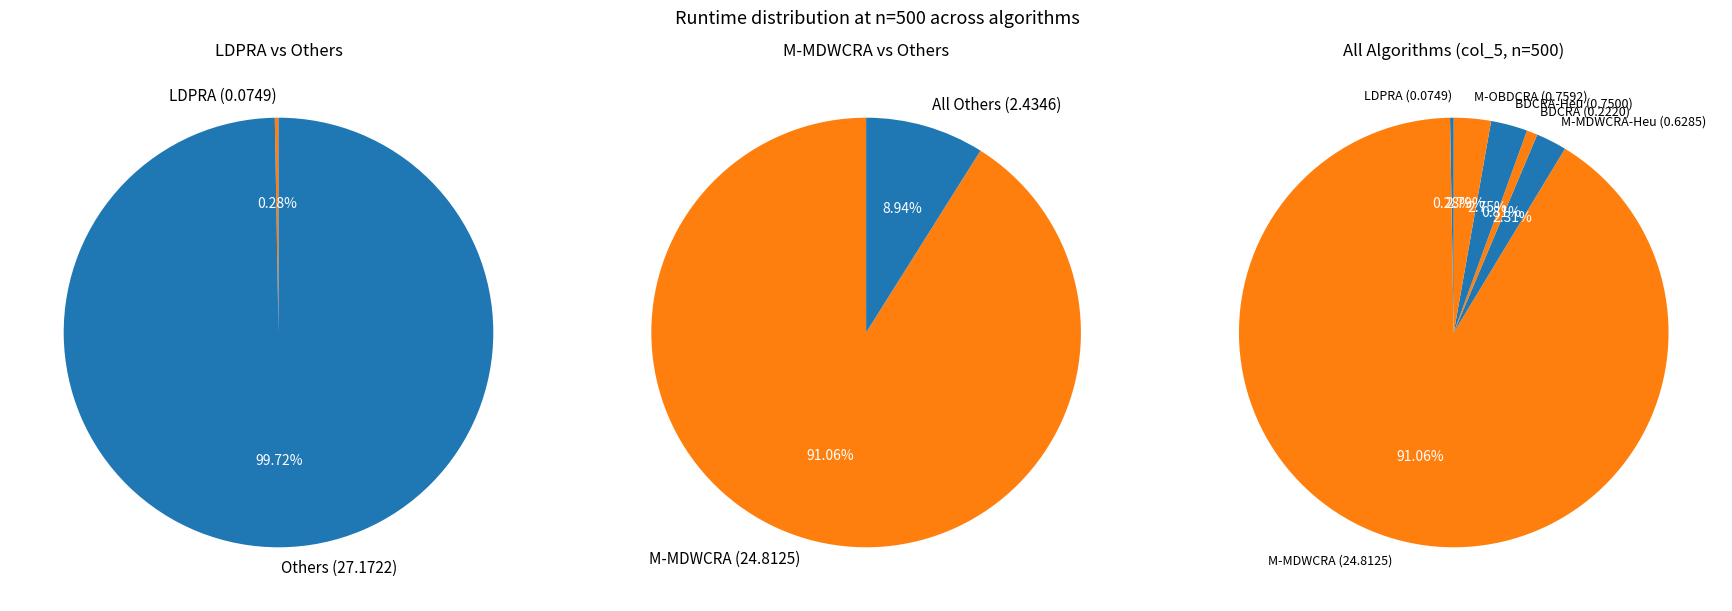

What portion of the pie excludes M-MDWCRA?

8.9%